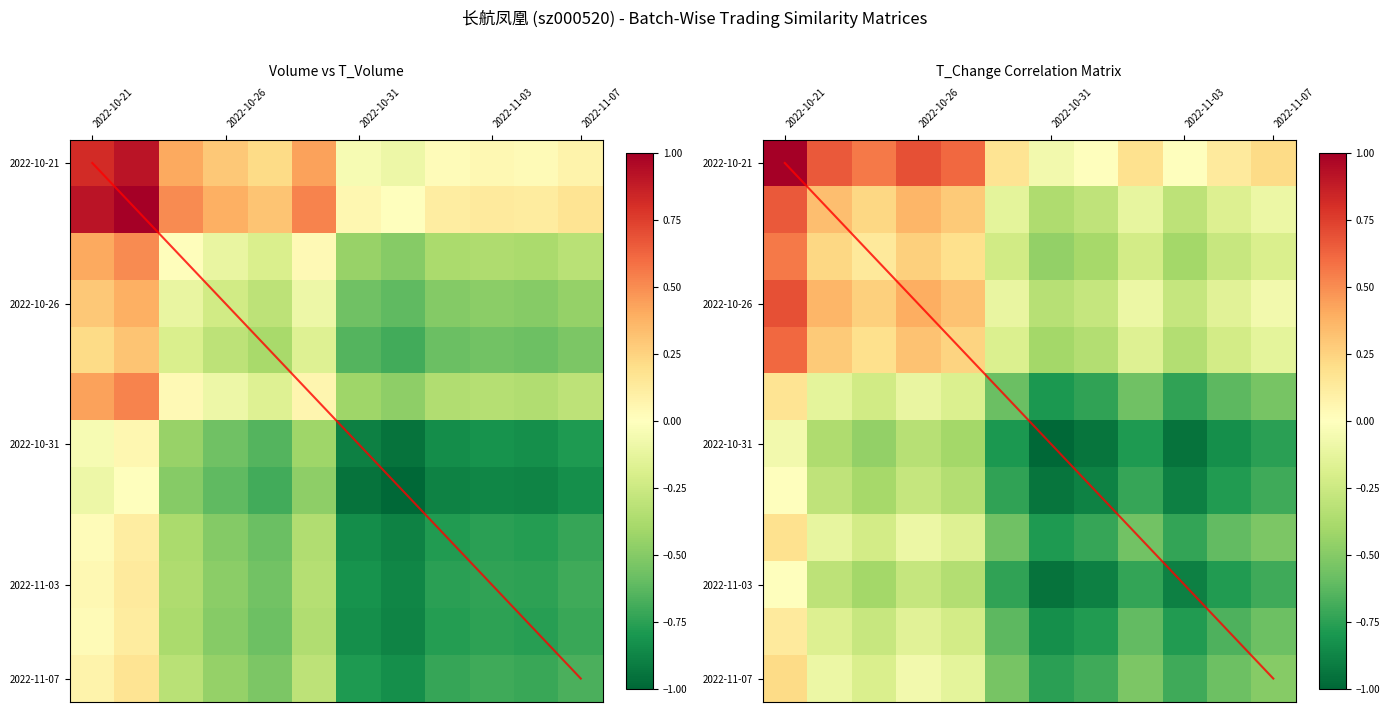

Is it true that t_volume equals -0.2 at 5?

False